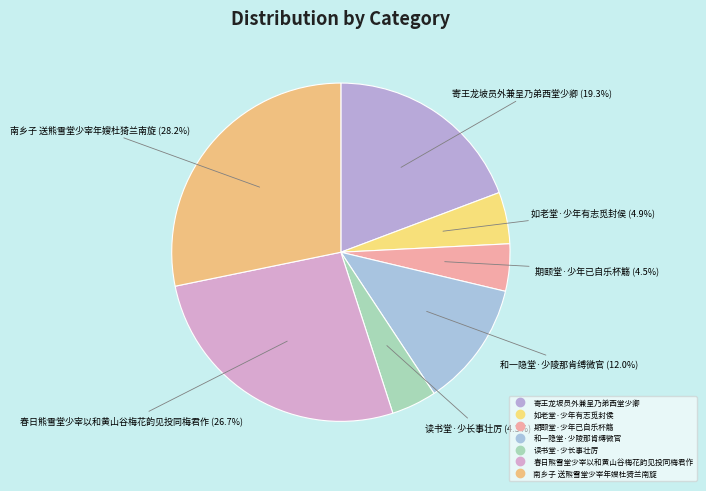

How much of the chart is everything except 和一隐堂·少陵那肯缚微官?

88.0%